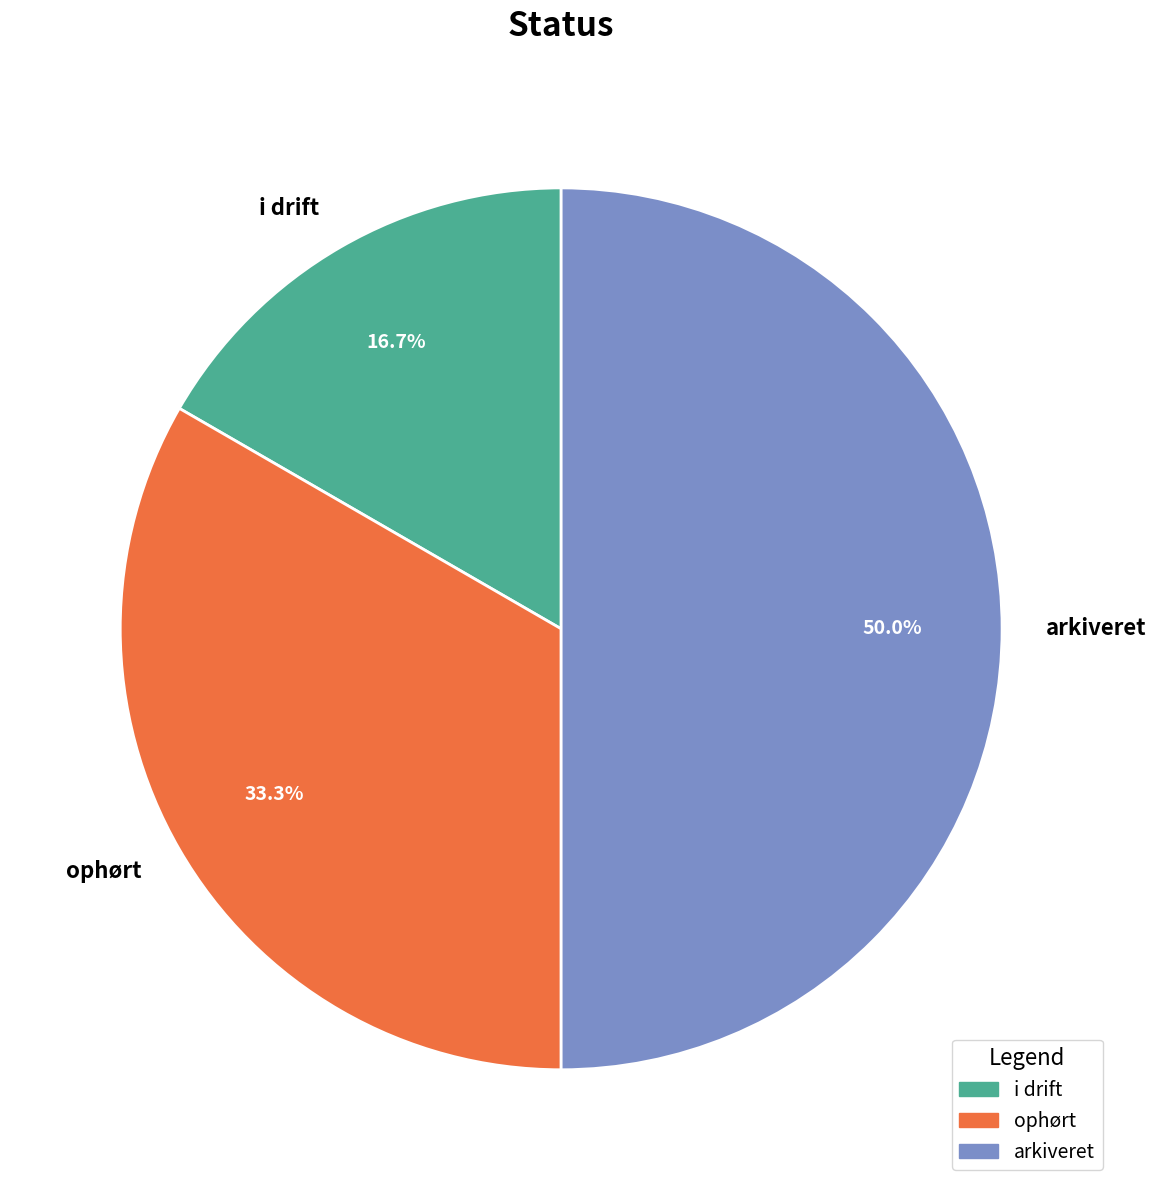

Does ophørt represent more than half of the total?

No